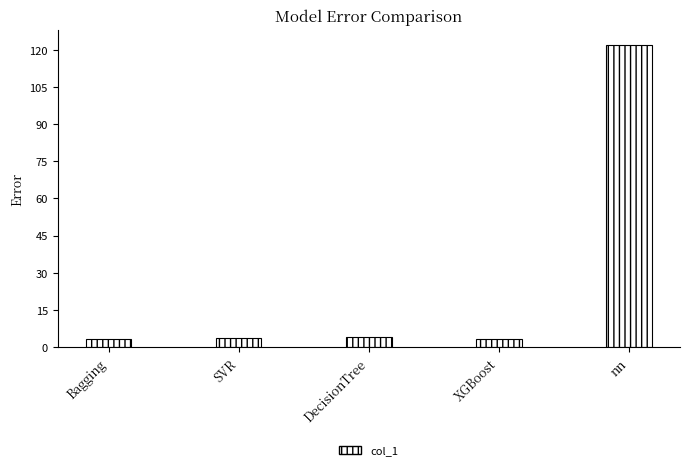

What is the difference between the values at DecisionTree and SVR?

0.3